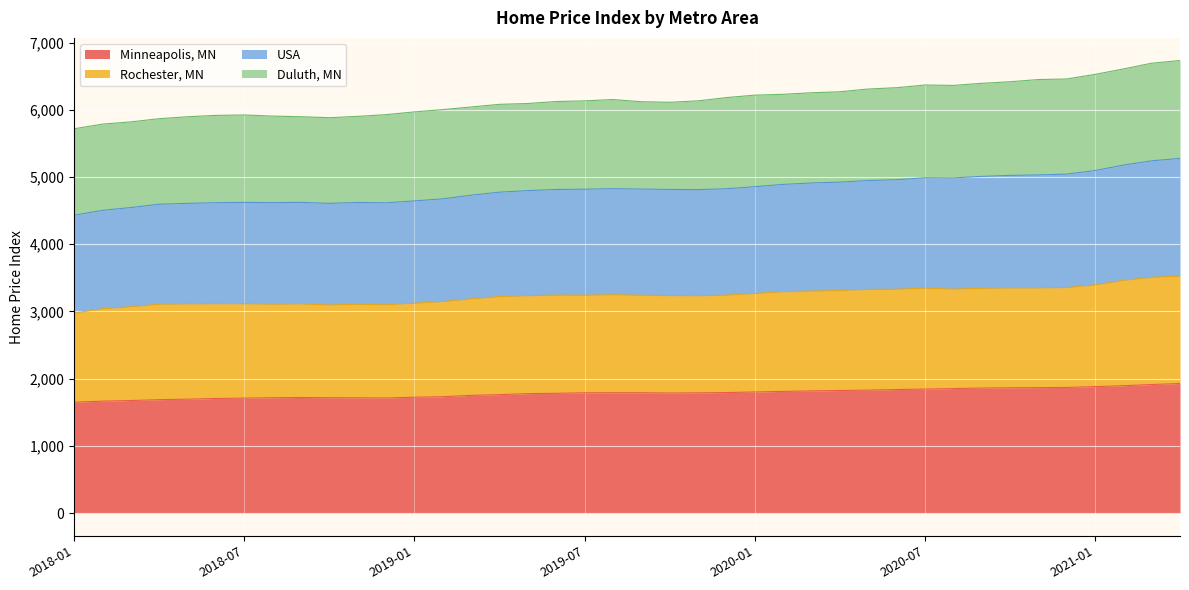

Does the chart display data point markers on the line(s)?

No